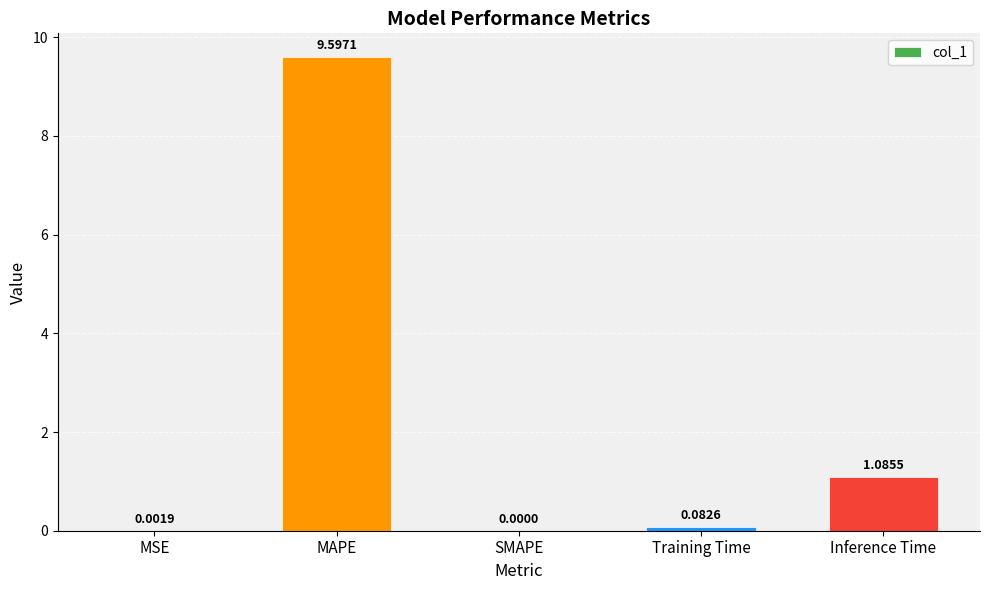

Between SMAPE and Inference Time, which is larger?

Inference Time